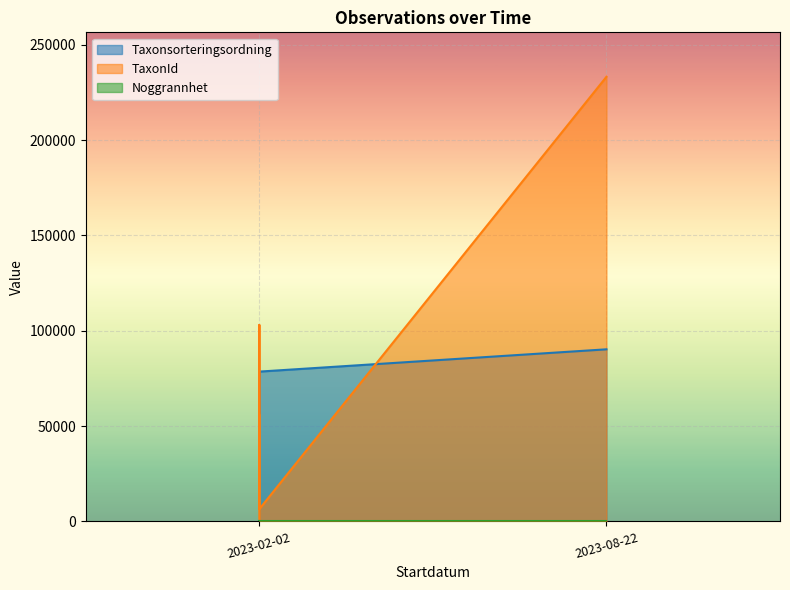

What is the approximate value of TaxonId at 2023-02-02, to the nearest 10?

1350